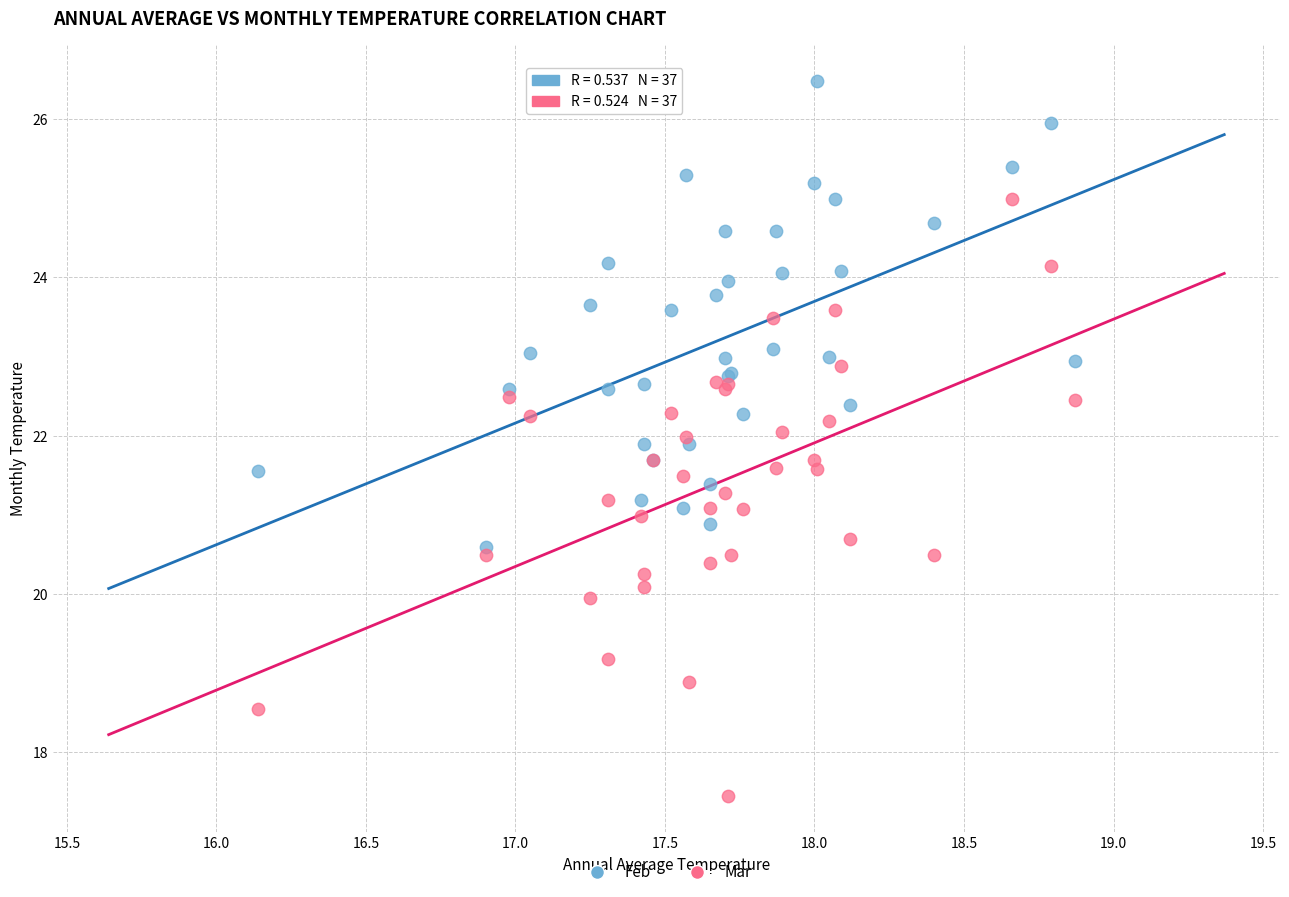

Which series reaches the maximum Y coordinate?

Feb